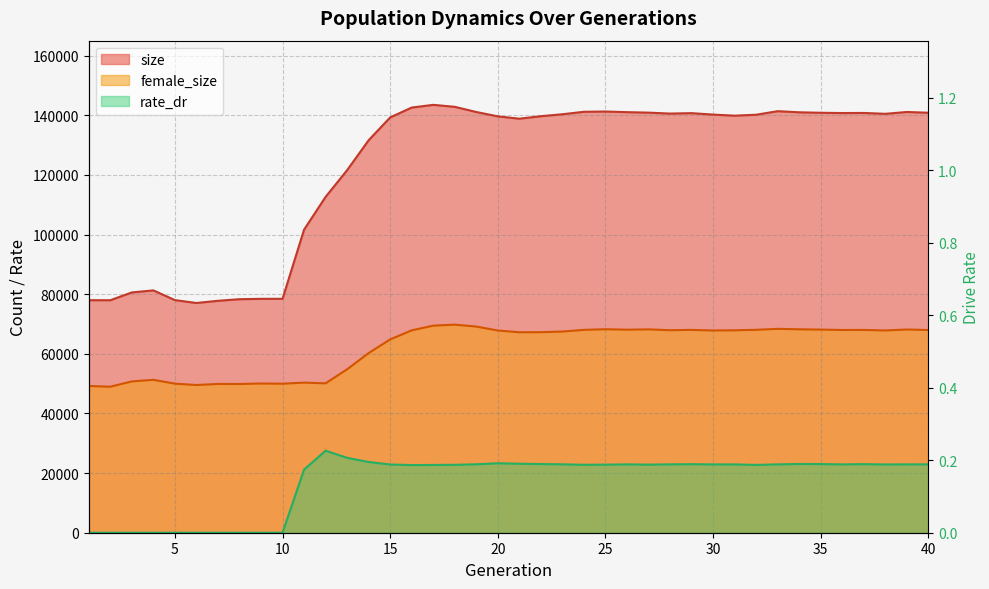

Does the chart have visible grid lines?

Yes